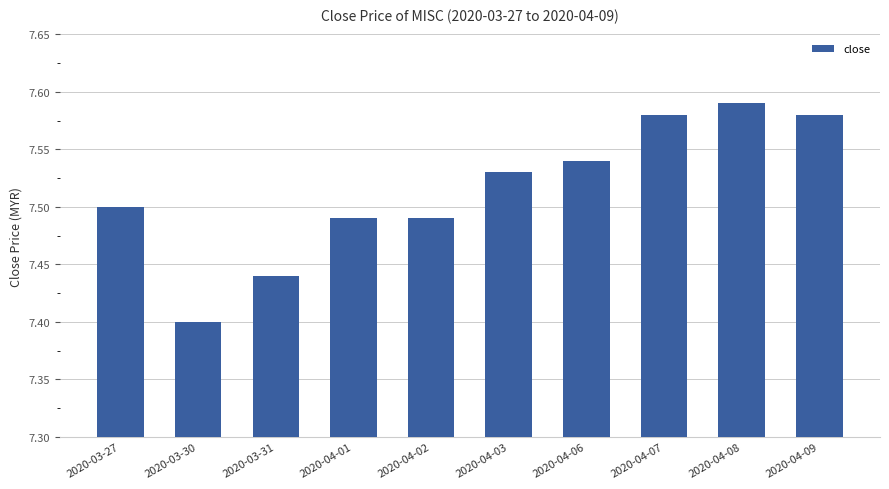

What is the ratio of the value at 2020-04-01 to the value at 2020-04-07?

1.0